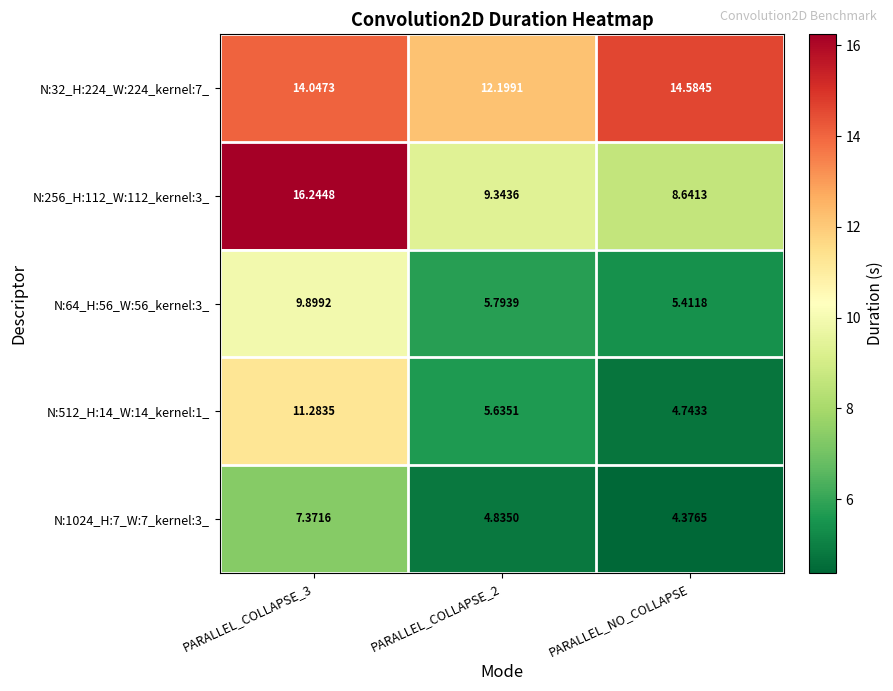

Is the value of N:512_H:14_W:14_kernel:1_ at PARALLEL_NO_COLLAPSE greater than the value of N:32_H:224_W:224_kernel:7_ at PARALLEL_COLLAPSE_2?

No